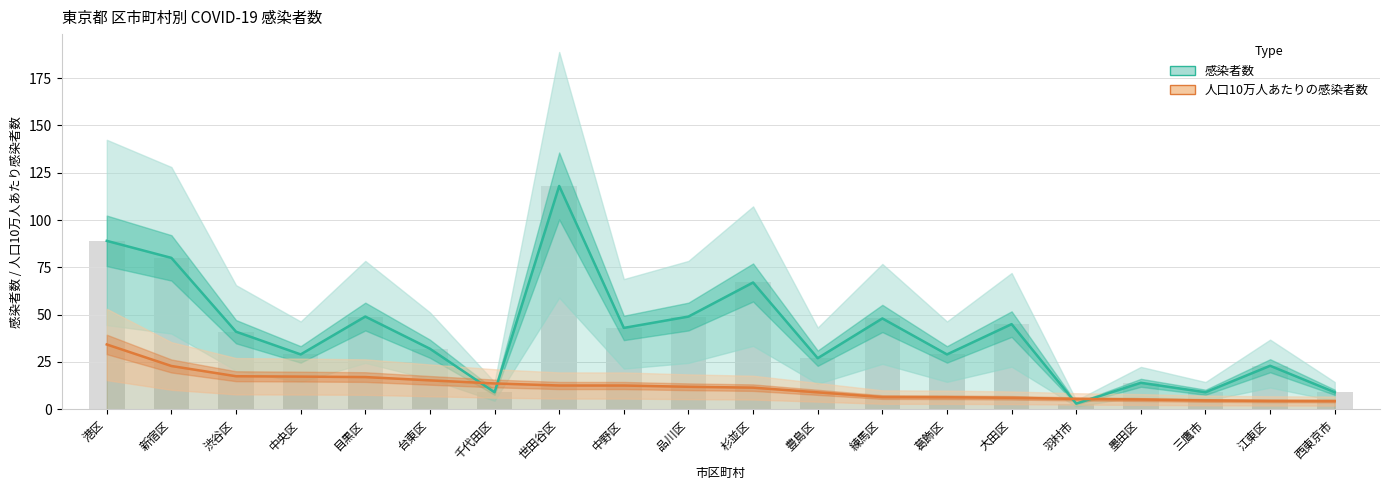

List the series in order of their overall mean, lowest first.

人口10万人あたりの感染者数, 感染者数